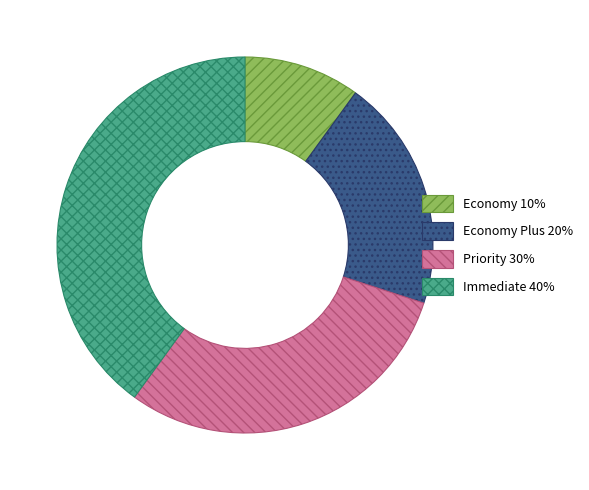

Is there any slice that represents more than half of the pie?

No